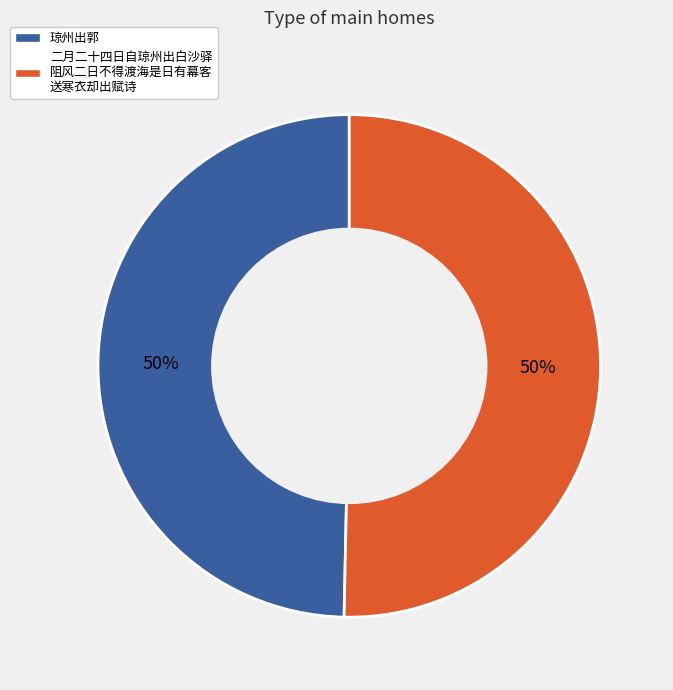

To the nearest percent, what is the average slice percentage?

50%